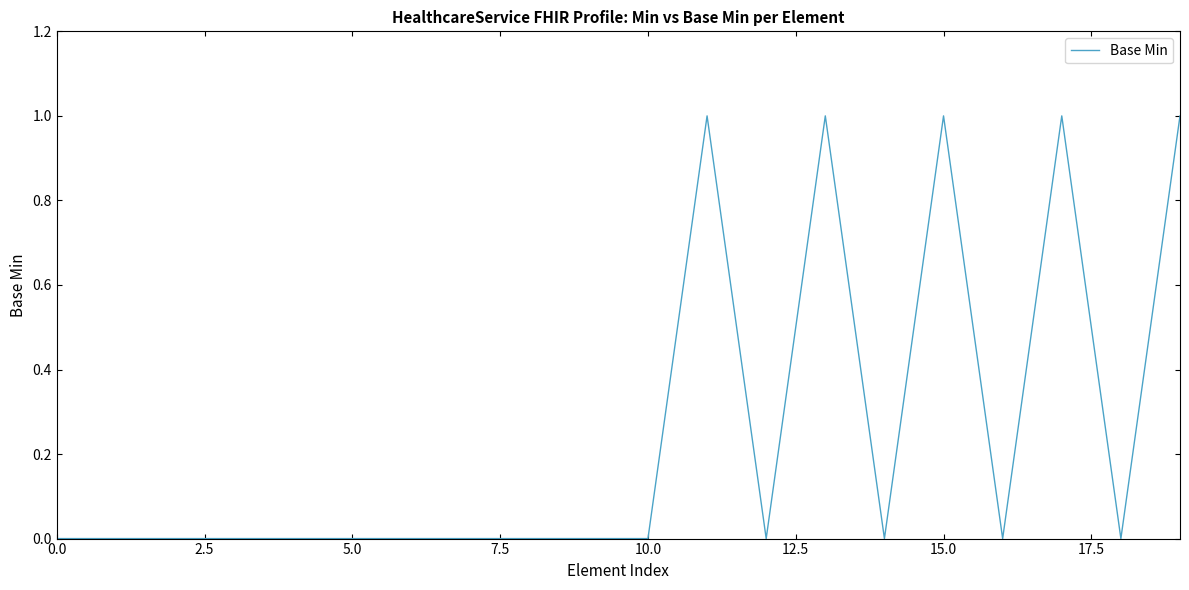

How many lines are shown in the chart?

1